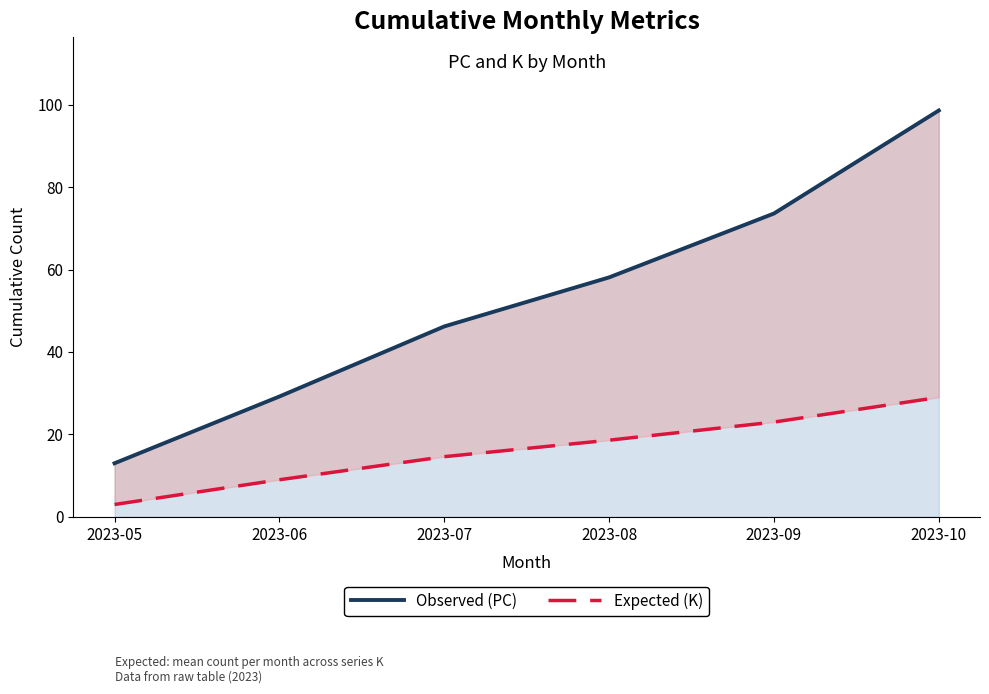

How many lines are shown in the chart?

2